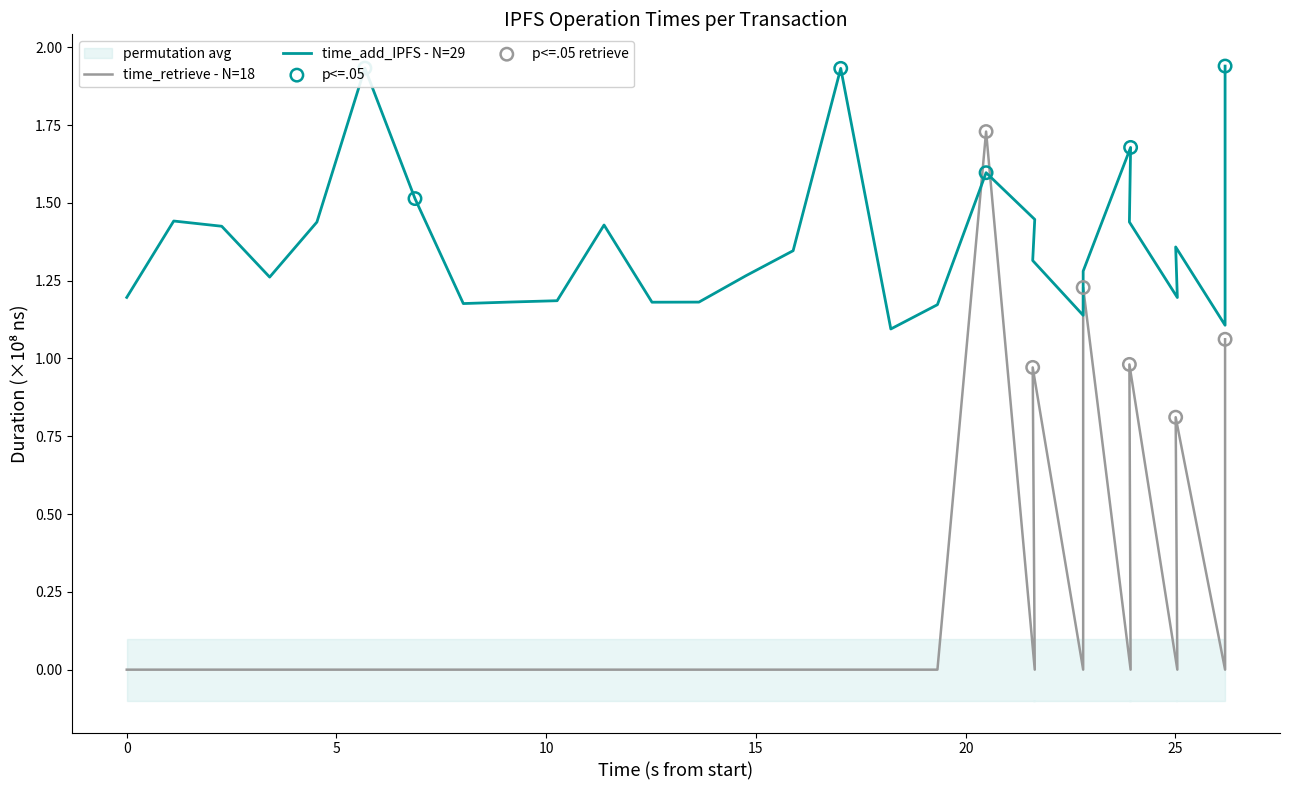

Which series reaches the maximum Y coordinate?

time_add_IPFS